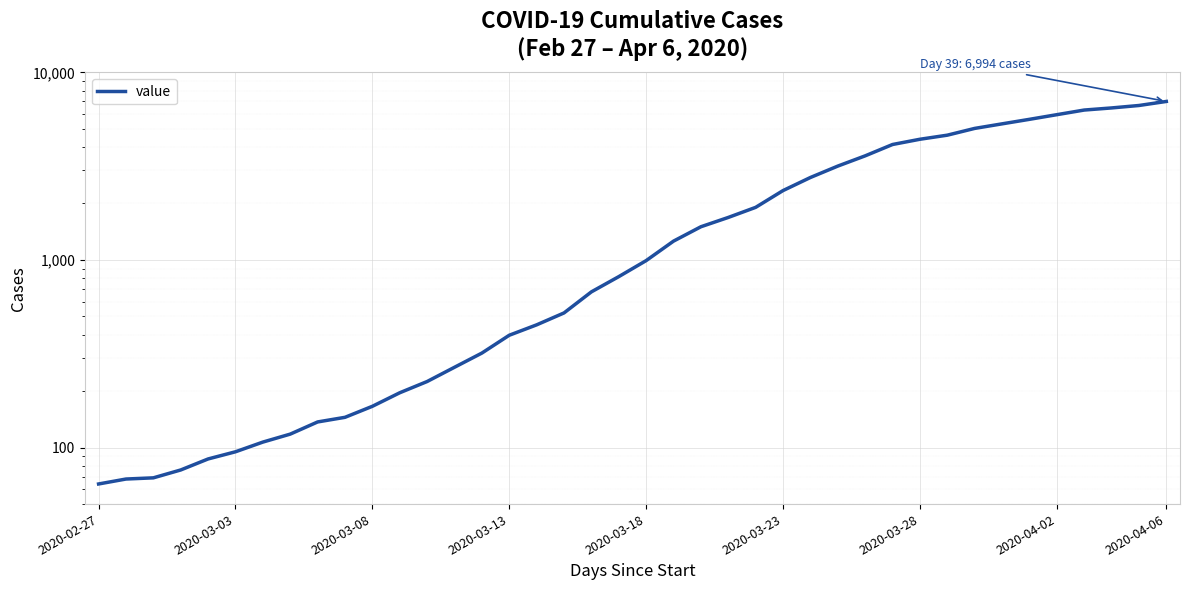

Which has a higher value, 28 or 29?

29